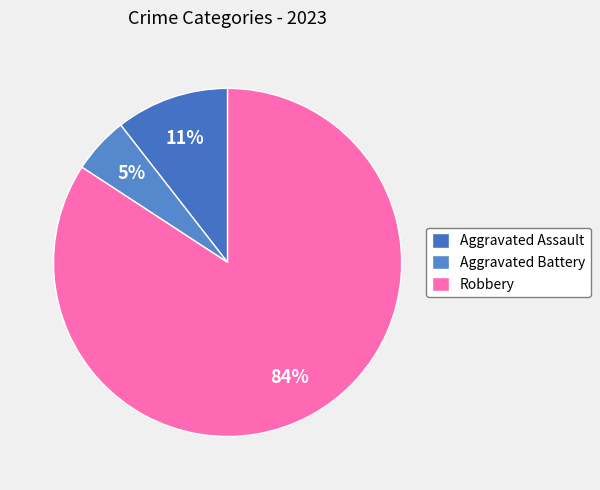

Do Aggravated Battery and Aggravated Assault together represent more than half of the pie?

No